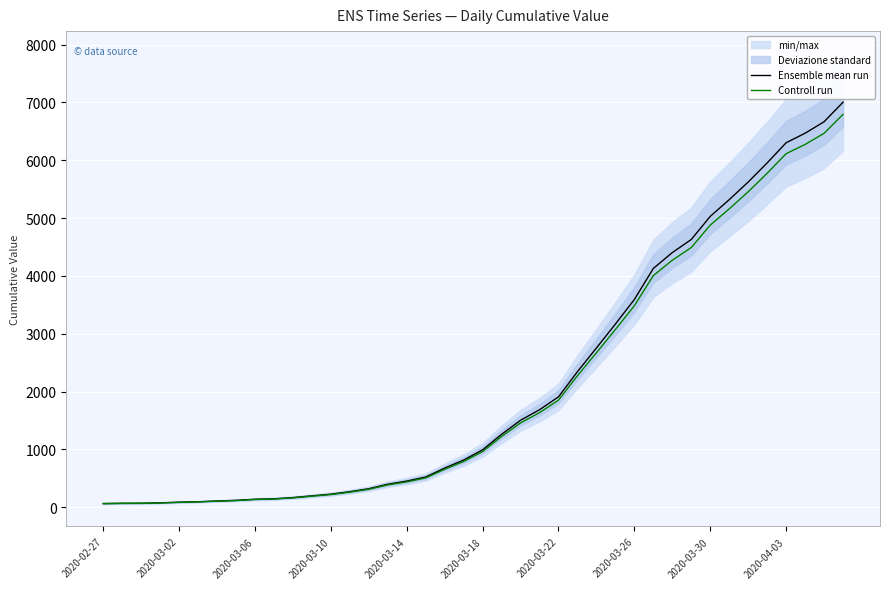

What is the average value of the Ensemble mean run series?

2144.0